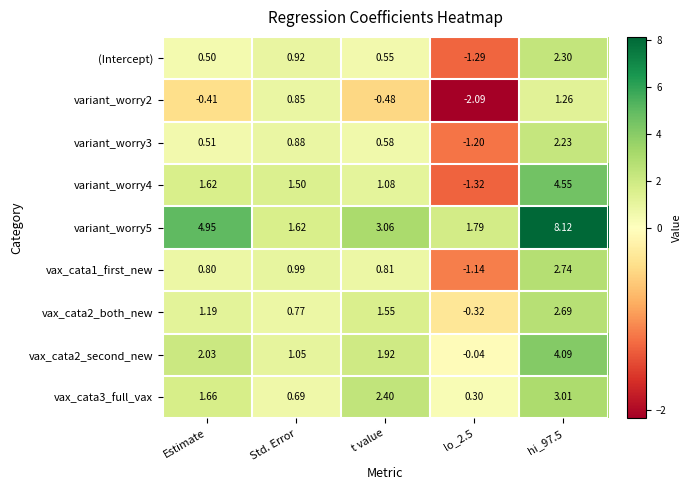

At which label is vax_cata2_both_new closest to 1?

Estimate